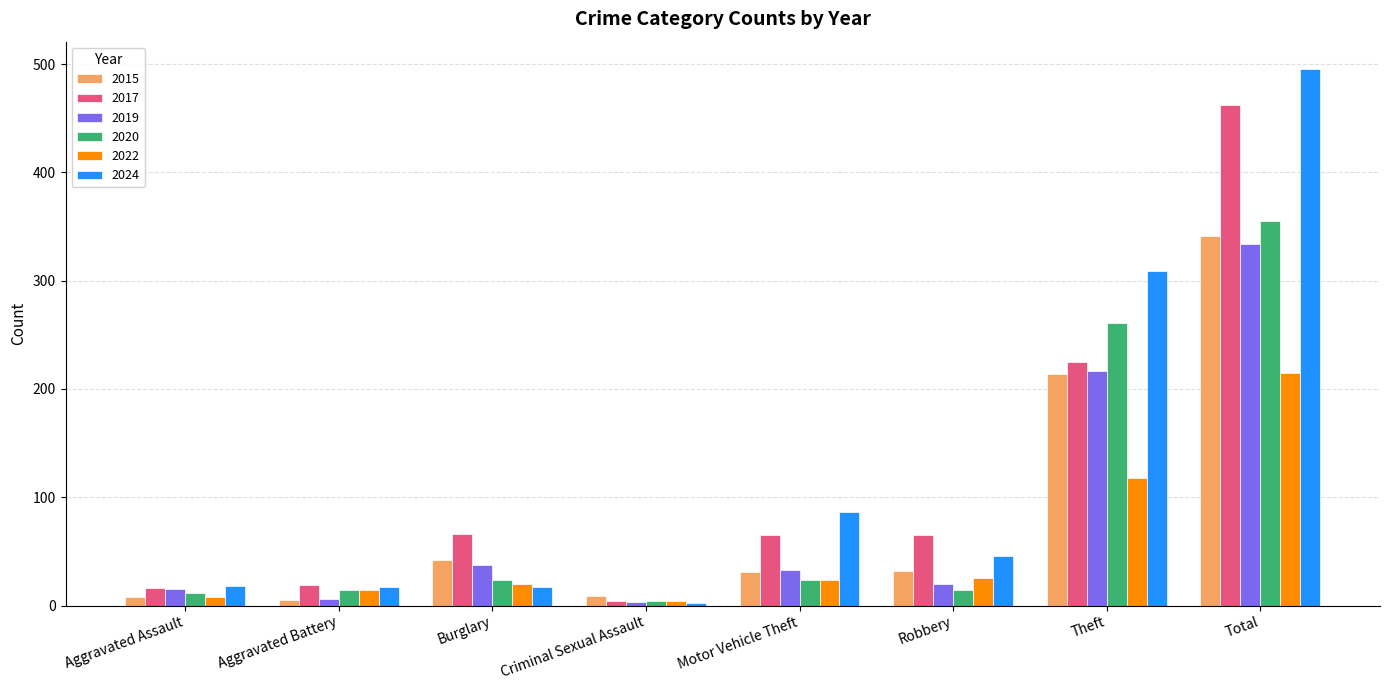

What position from the right is Theft?

2